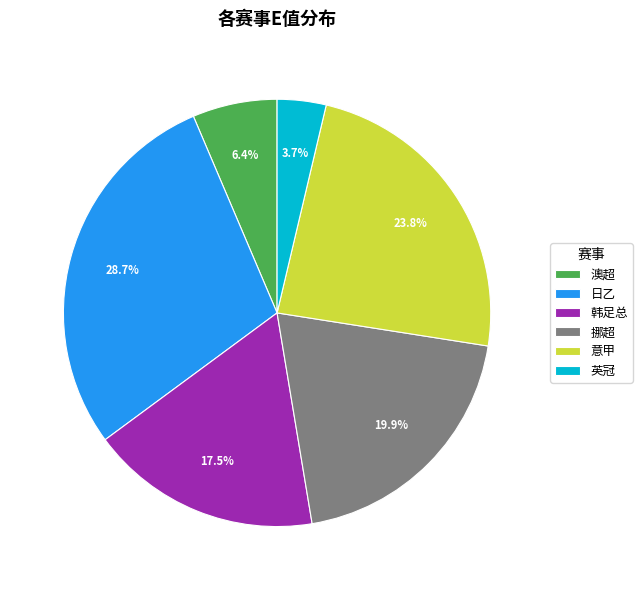

Rank the categories by value from lowest to highest.

英冠, 澳超, 韩足总, 挪超, 意甲, 日乙